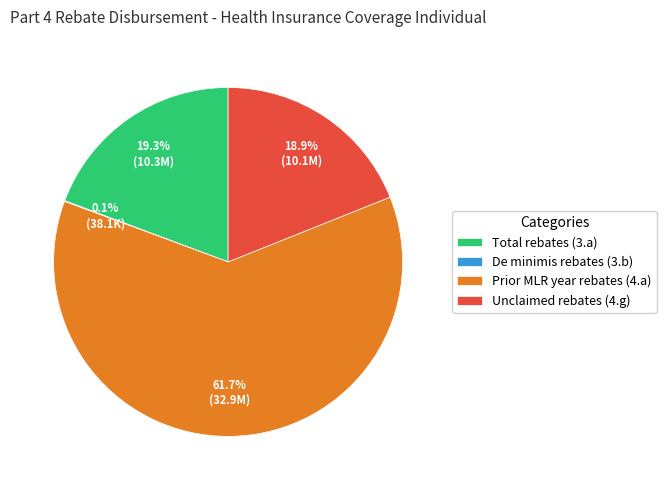

What is the total percentage of Prior MLR year rebates (4.a) and Total rebates (3.a)?

81.0%